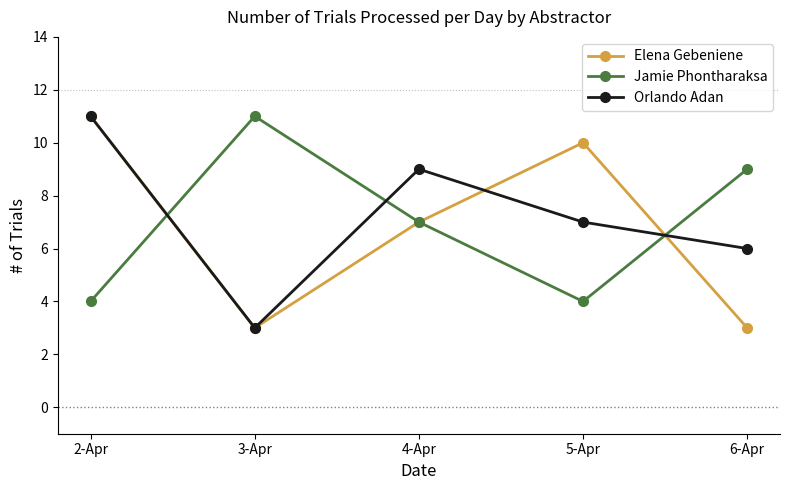

How many Elena Gebeniene values are between 3 and 10?

4